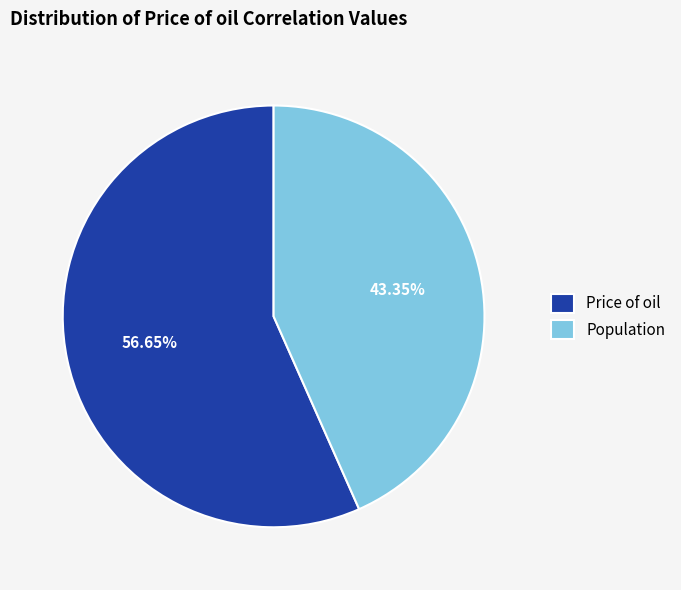

What is the ratio of the value at Population to the value at Price of oil?

0.8